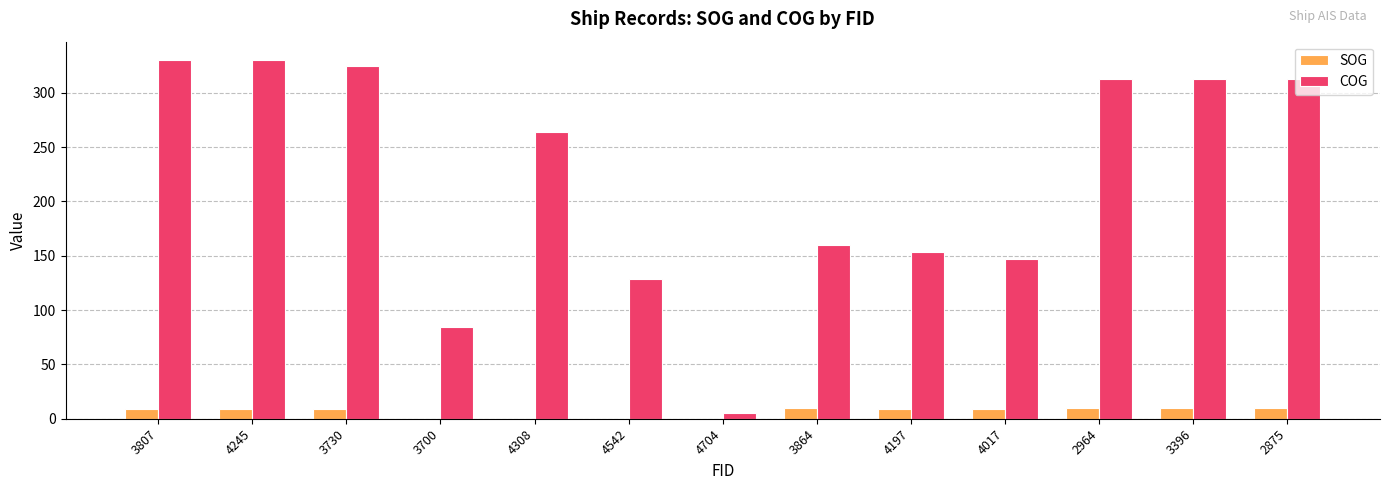

The COG series shows 106.6 at 2875. True or false?

False